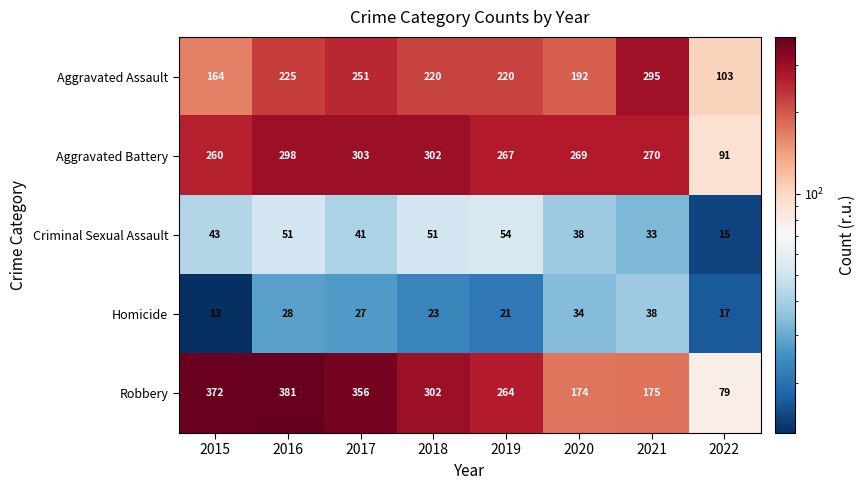

At which category is the sum across all series the highest?

2016